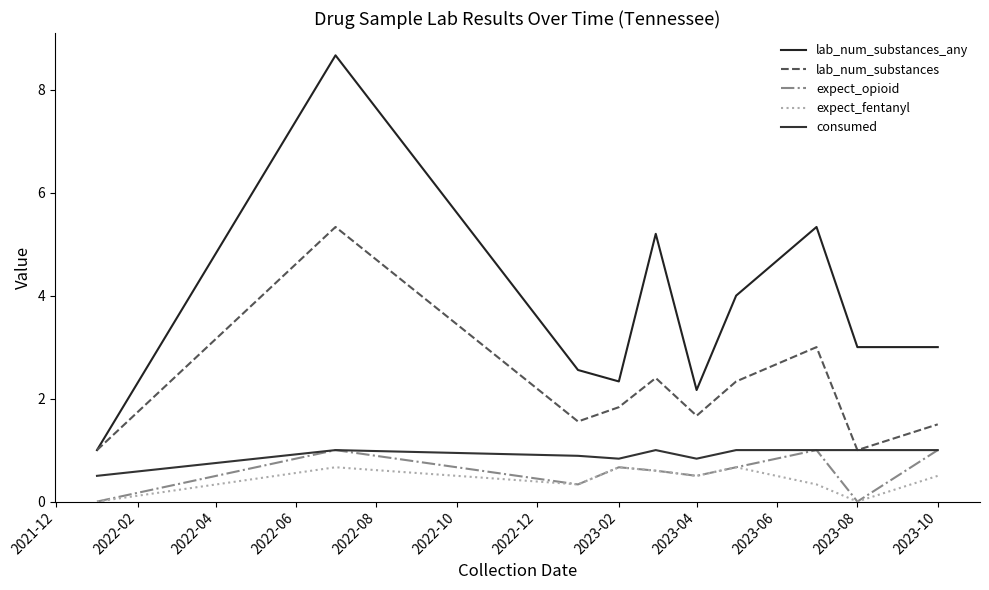

Does the chart display data point markers on the line(s)?

No